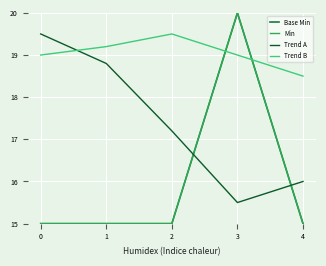

Does the chart have visible grid lines?

Yes